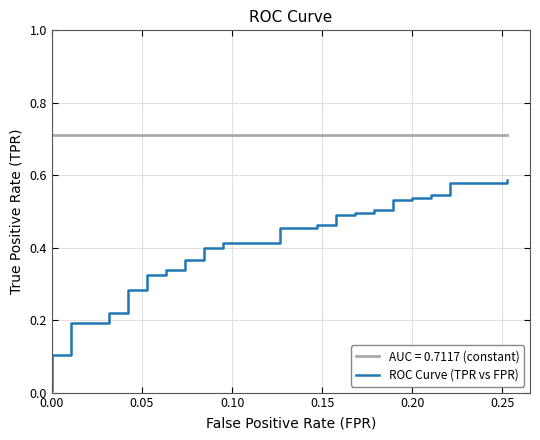

Reading left to right, transcribe all the data shown in this chart.

0.0	0.1	0.1	0.1	0.1	0.2	0.2	0.2	0.2	0.3	0.3	0.3	0.3	0.3	0.3	0.4	0.4	0.4	0.4	0.4	0.4	0.5	0.5	0.5	0.5	0.5	0.5	0.5	0.5	0.5	0.5	0.5	0.5	0.5	0.5	0.5	0.5	0.6	0.6	0.6